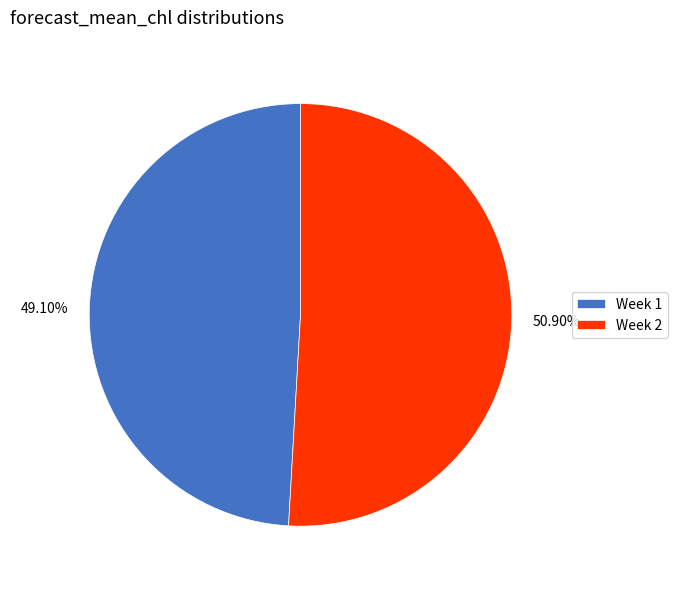

Between Week 2 and Week 1, which is larger?

Week 2